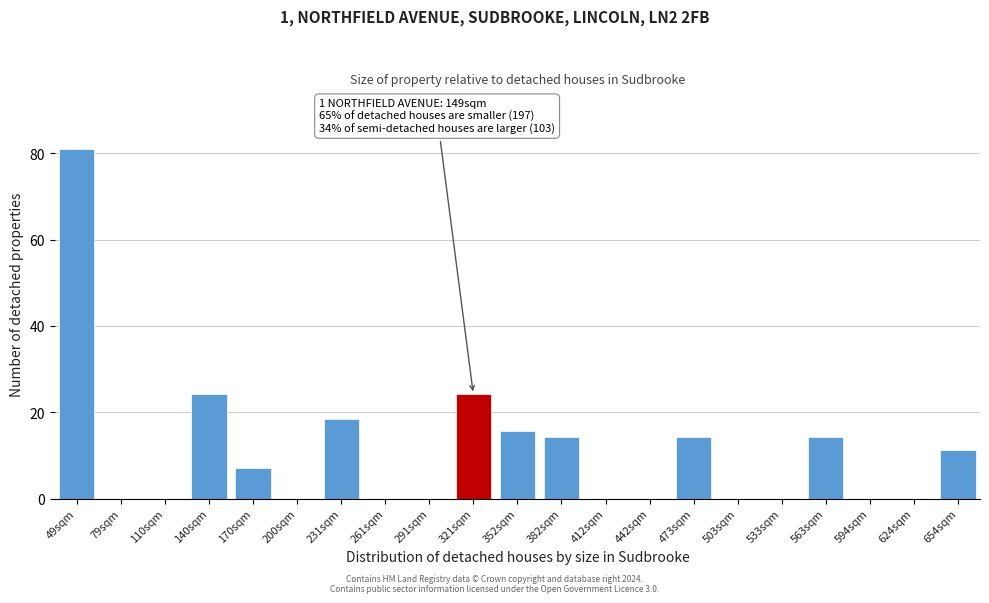

Reading right to left, transcribe all the data shown in this chart.

654sqm=11.4	624sqm=0.0	594sqm=0.0	563sqm=14.2	533sqm=0.0	503sqm=0.0	473sqm=14.2	442sqm=0.0	412sqm=0.0	382sqm=14.2	352sqm=15.6	321sqm=24.2	291sqm=0.0	261sqm=0.0	231sqm=18.5	200sqm=0.0	170sqm=7.1	140sqm=24.2	110sqm=0.0	79sqm=0.0	49sqm=81.0